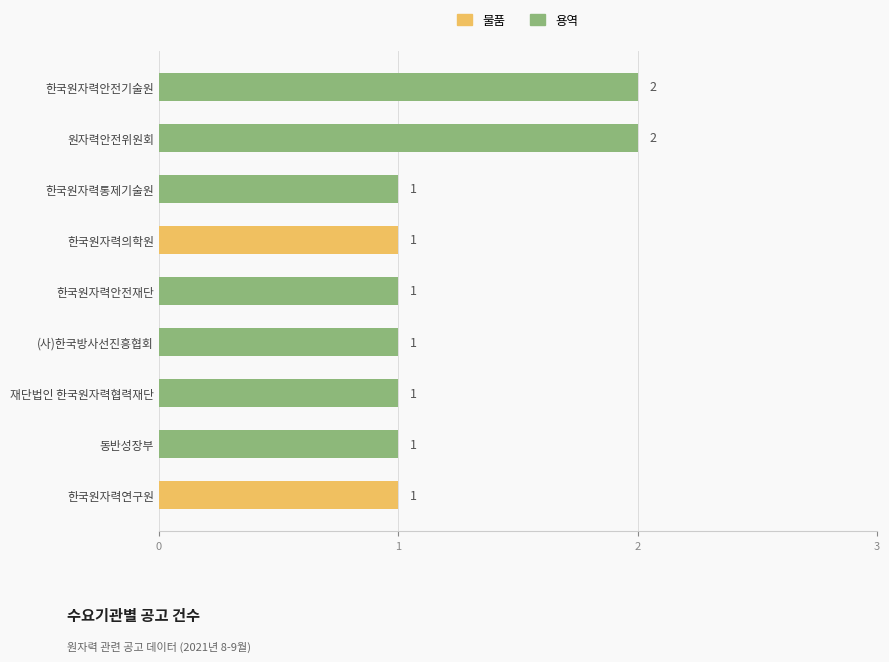

What is the sum of all 용역 values?

9